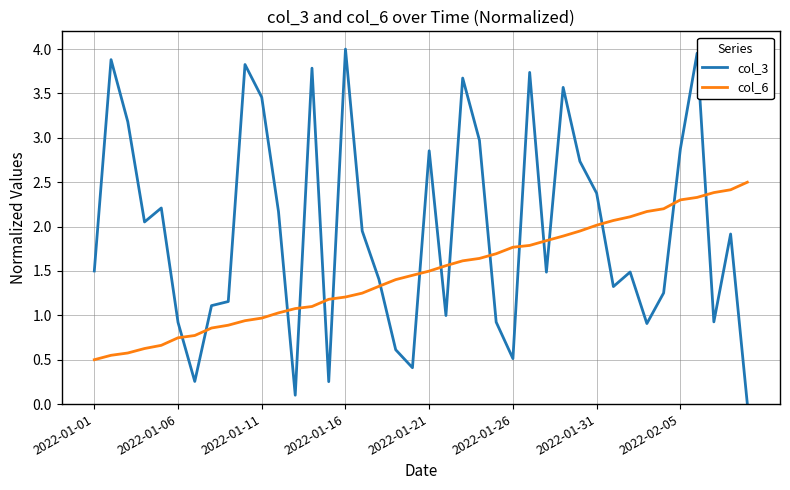

After their last crossing, which series has the higher values: col_3 or col_6?

col_6